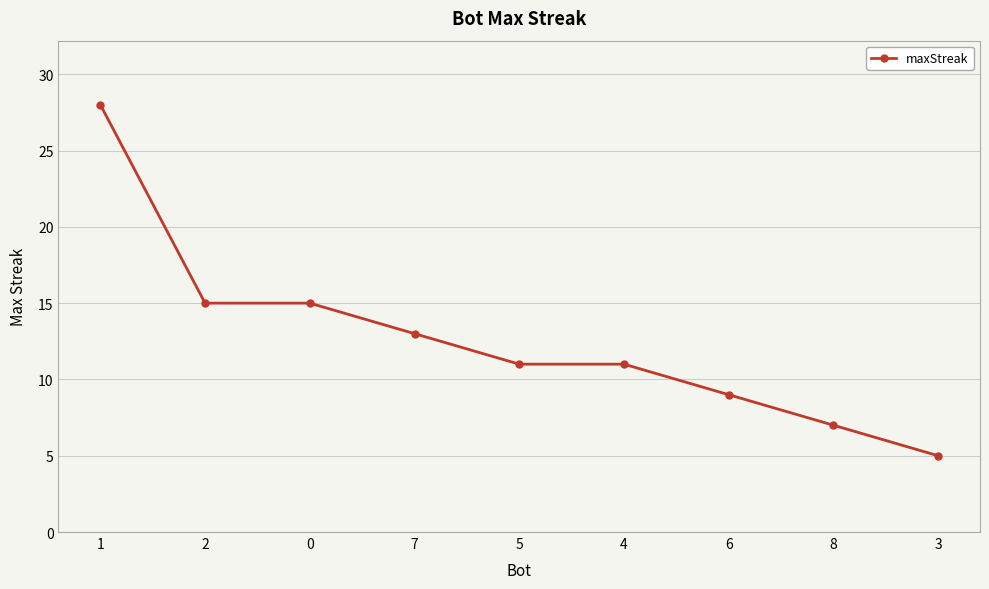

Approximately how many times larger is the value at 8 compared to 3?

1.4